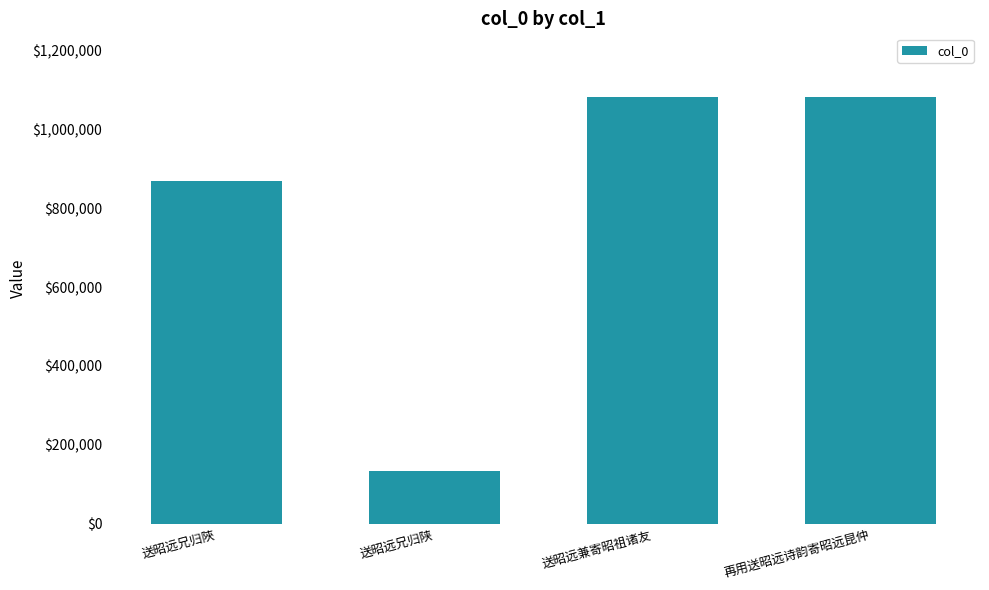

True or false: the data shows 236683 at 送昭远兄归陕.

False